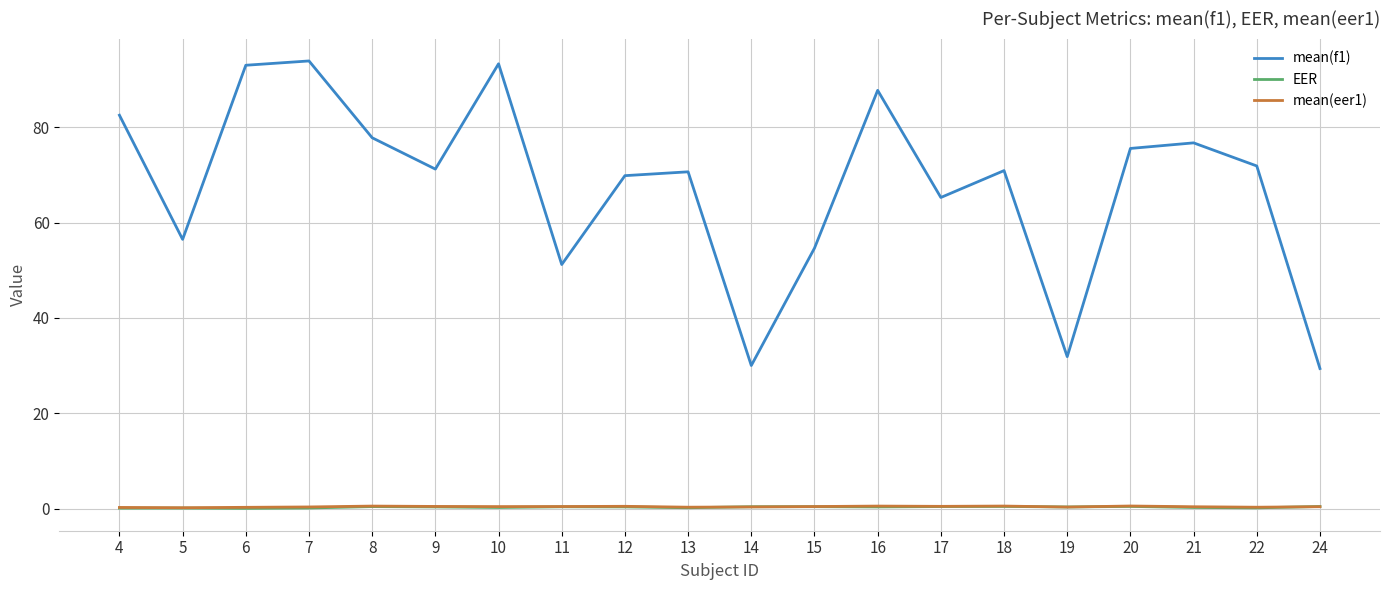

Is it true that mean(f1) equals 54.7 at 15?

True